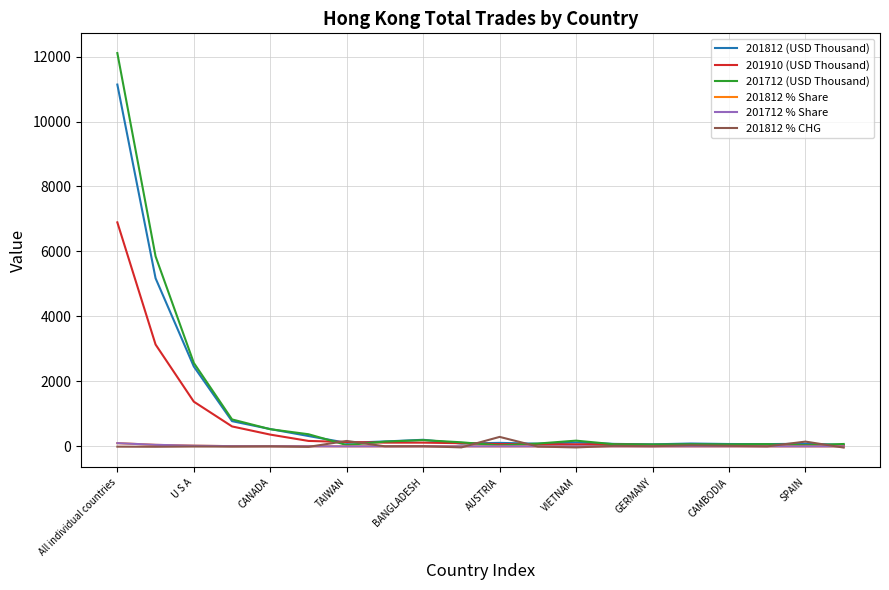

Which series has the largest range (max minus min)?

201712 (USD Thousand)